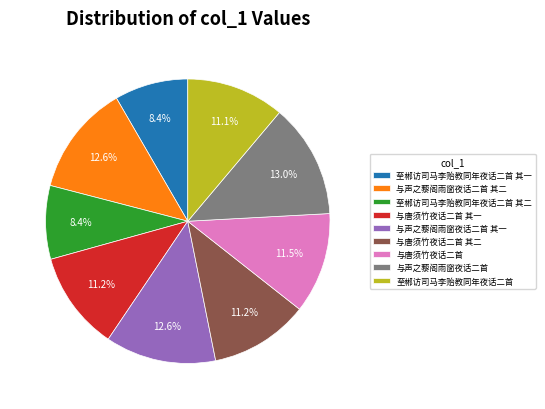

To the nearest percent, what is the combined percentage of 至郴访司马李贻教同年夜话二首 and 至郴访司马李贻教同年夜话二首 其一?

20%